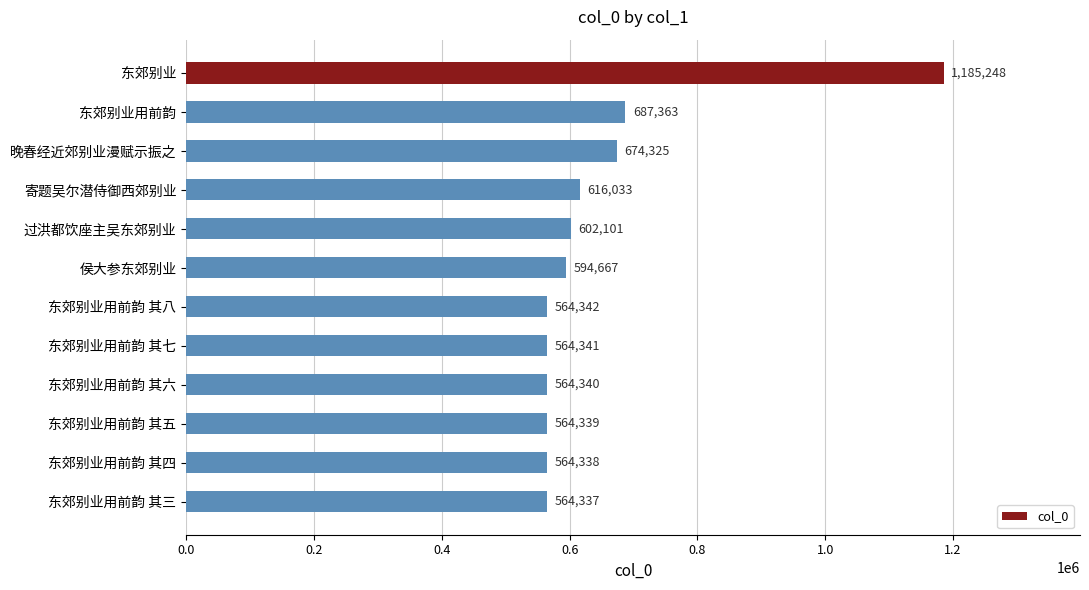

What is the difference between the second highest and second lowest values?

123025